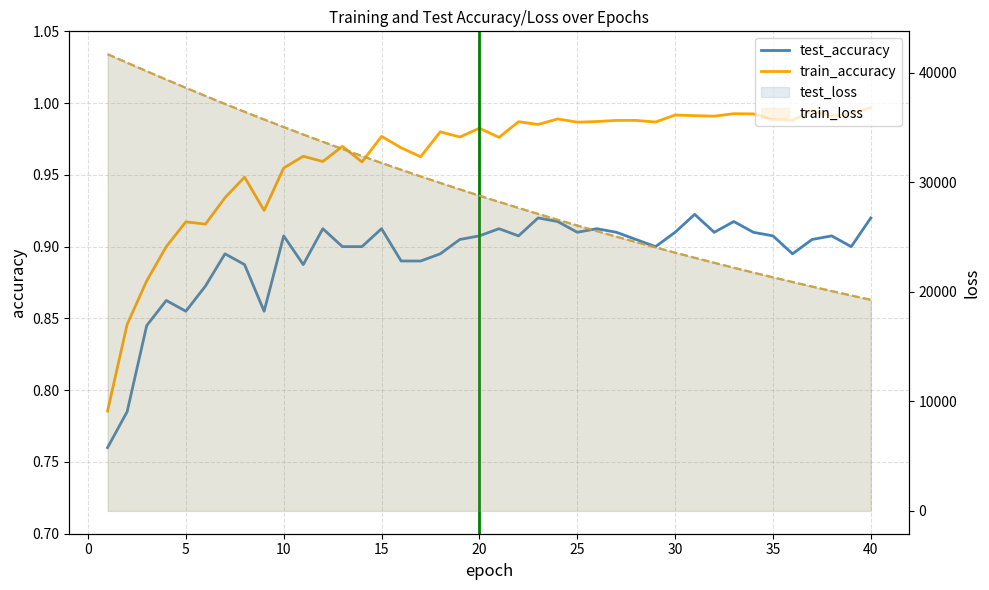

True or false: test_accuracy has more than 2 interior local peaks.

True